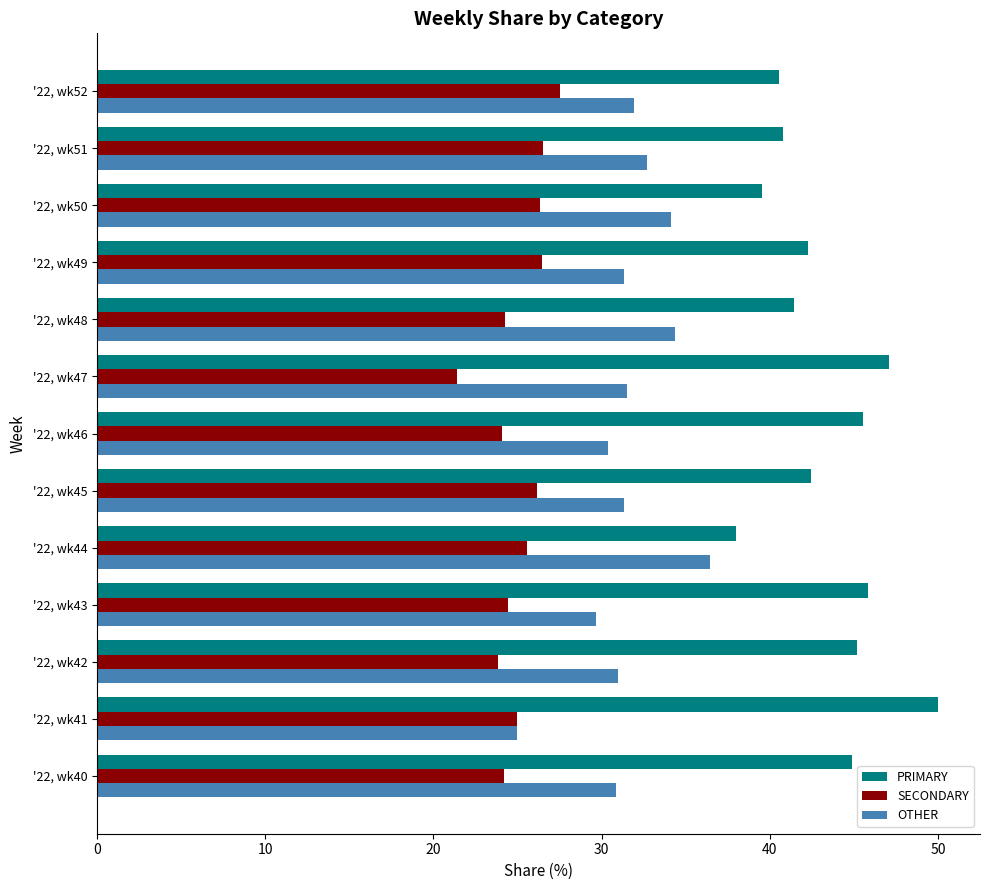

What is the minimum value for PRIMARY?

38.0